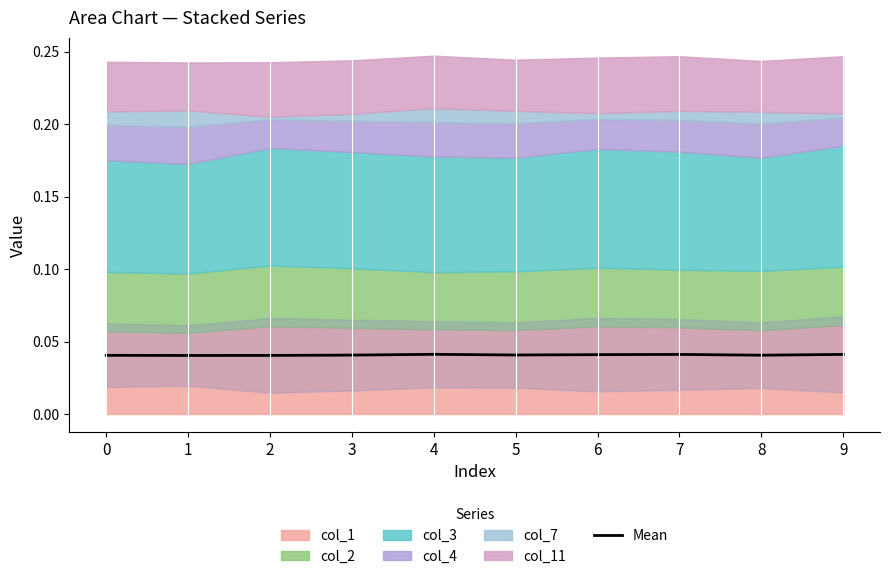

Which has a higher value, 0 or 6?

6